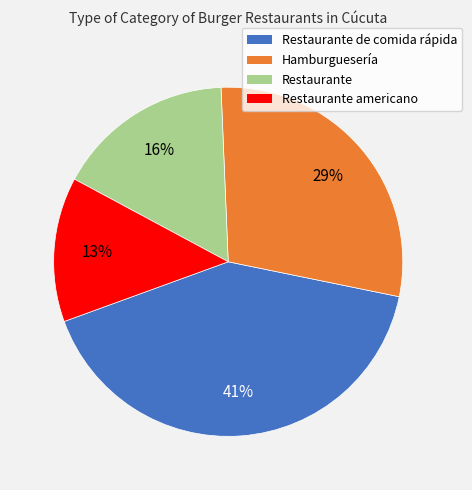

Is the sum of Restaurante americano and Restaurante greater than half?

No